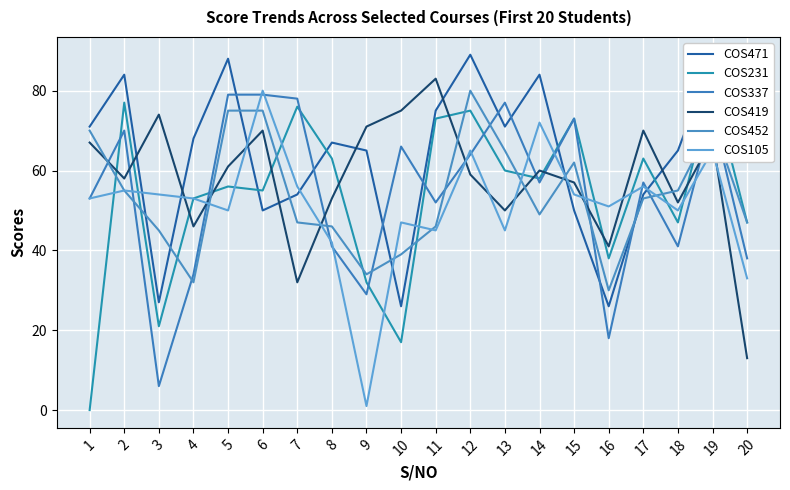

What is the value of the COS337 point at the 4th from the left?

34